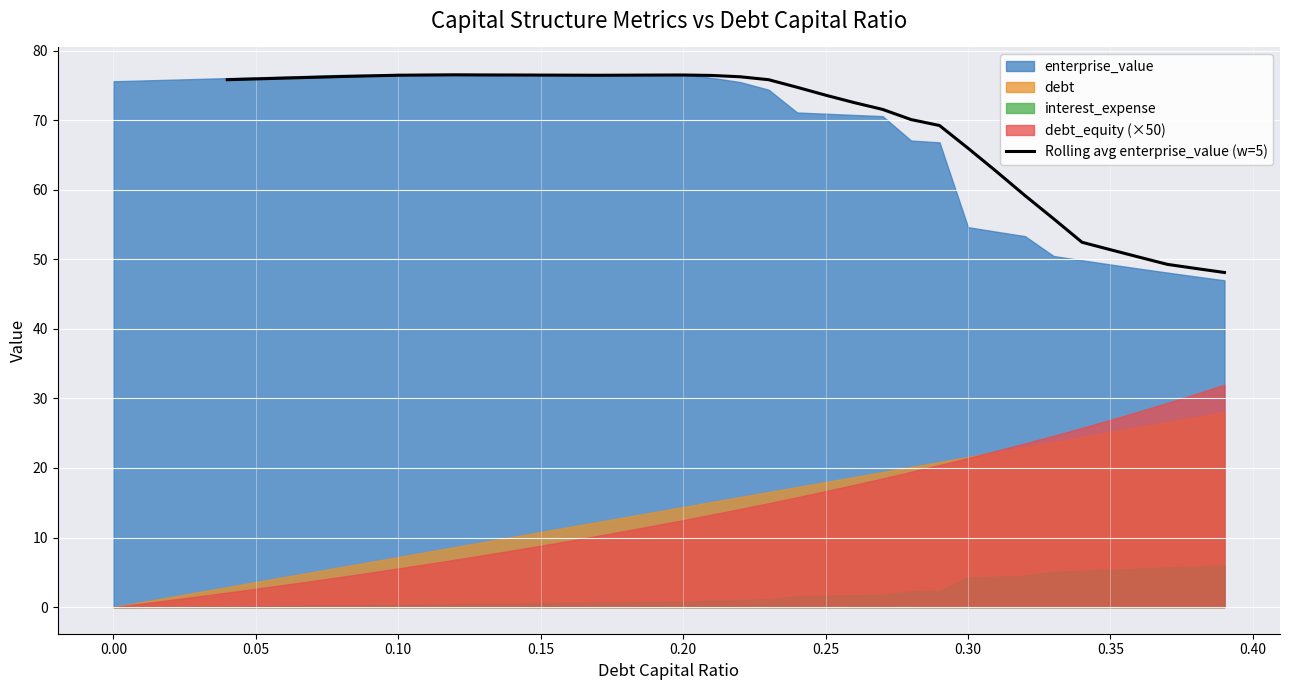

What is the lowest value of the Rolling avg enterprise_value (w=5) series?

48.1